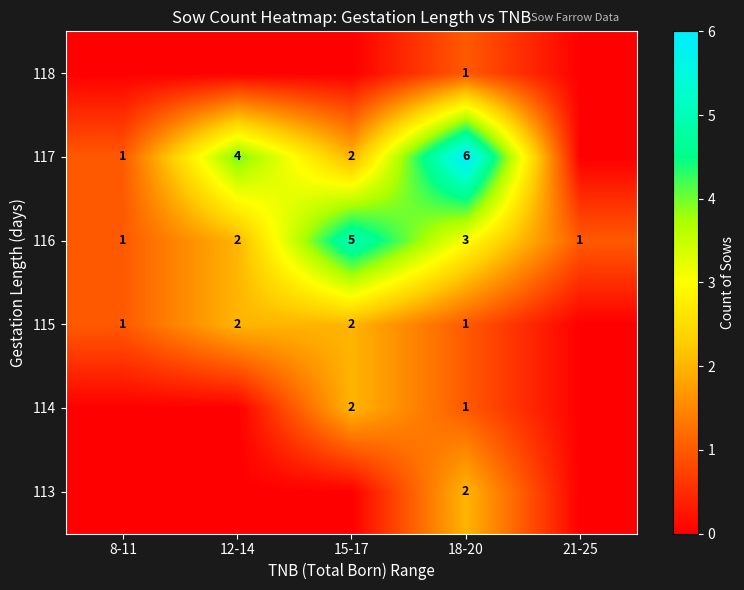

The value of 116 at 8-11 is 1. True or false?

True